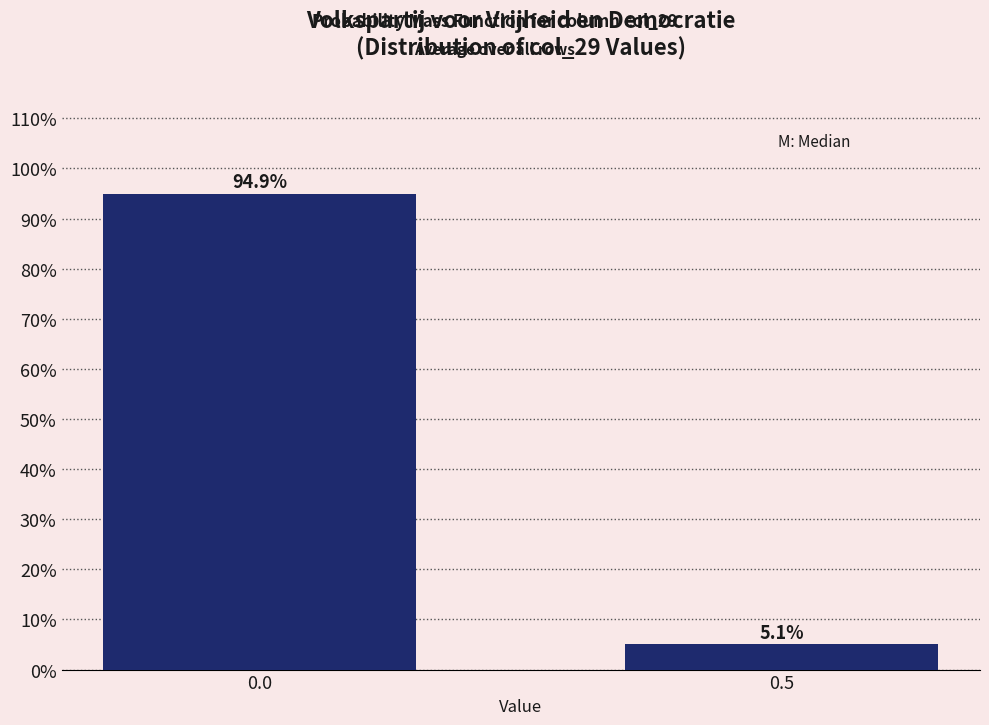

Reading left to right, list all the values displayed in this chart.

94.9	5.1